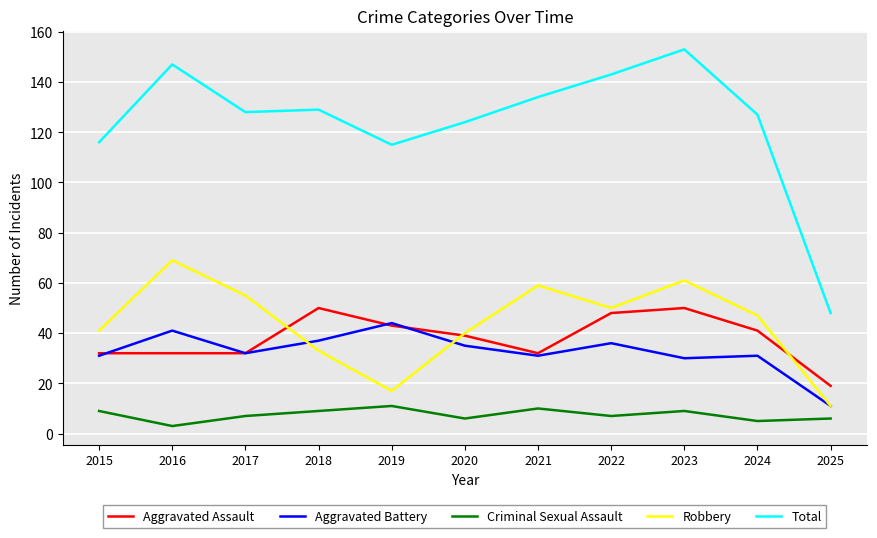

What is the difference between the highest and lowest values at 2023?

144